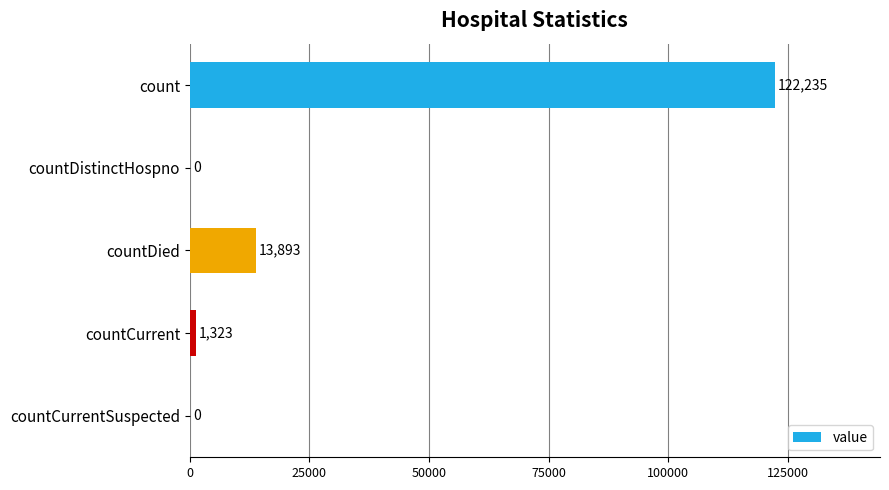

True or false: the data shows 45508 at count.

False